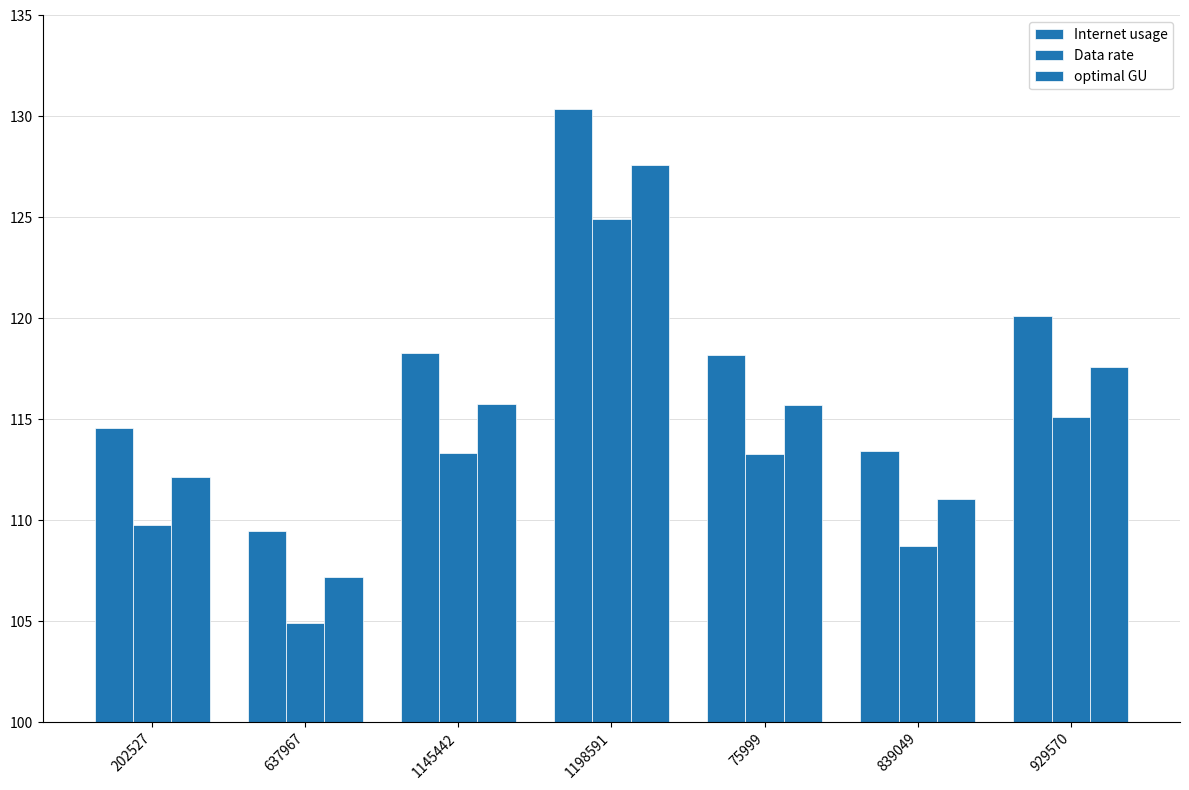

At which category does the chart reach its peak across all series?

1198591